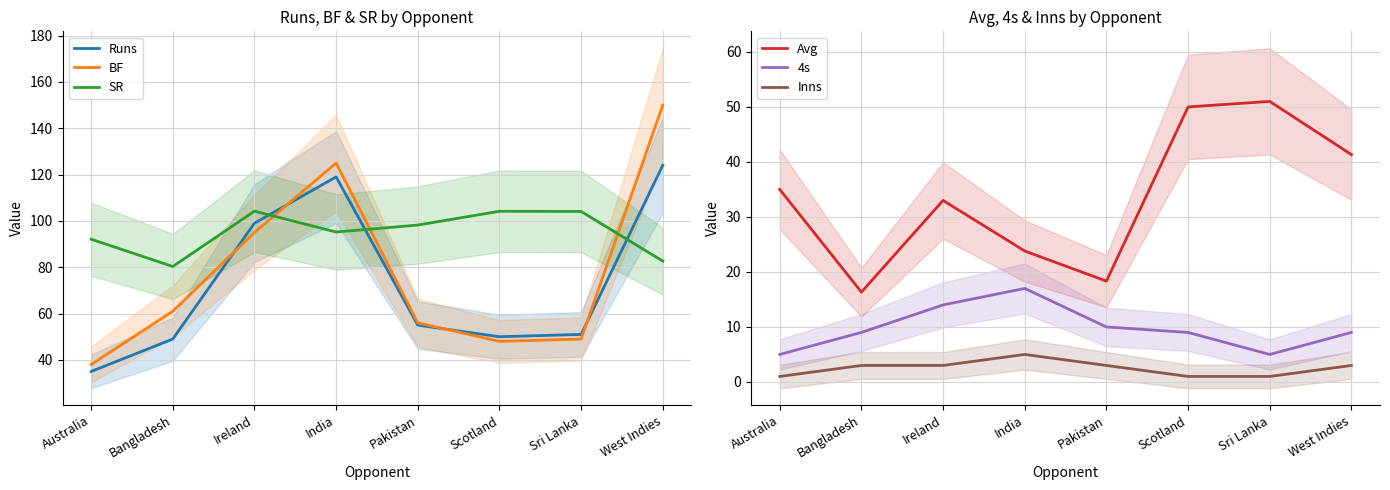

At how many categories does at least one series exceed 63?

8